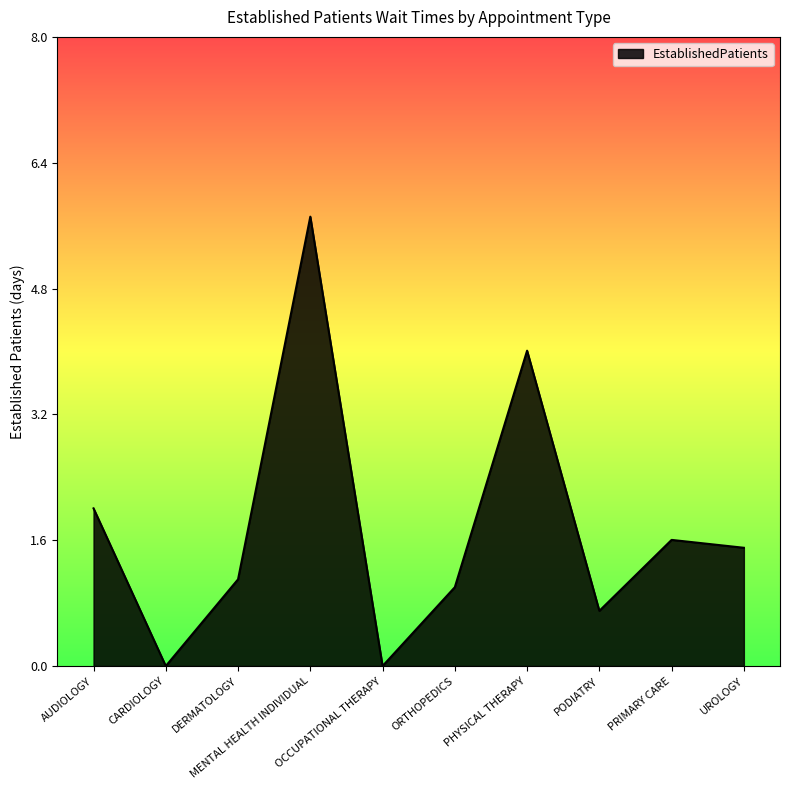

Is it true that the value at PRIMARY CARE is 2.4?

False